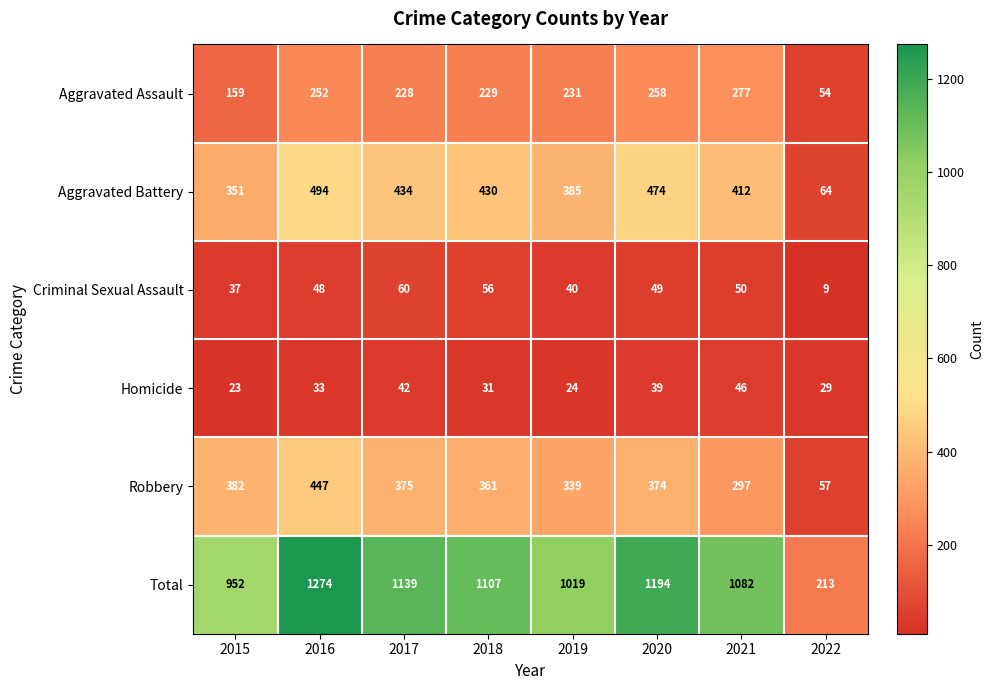

What is the sum of all Robbery values?

2632